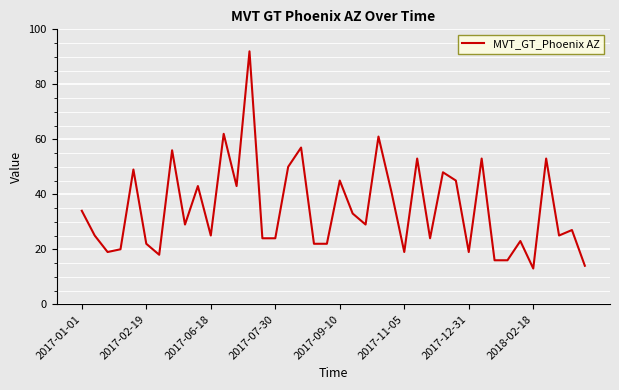

What is the difference between the maximum and minimum values?

79